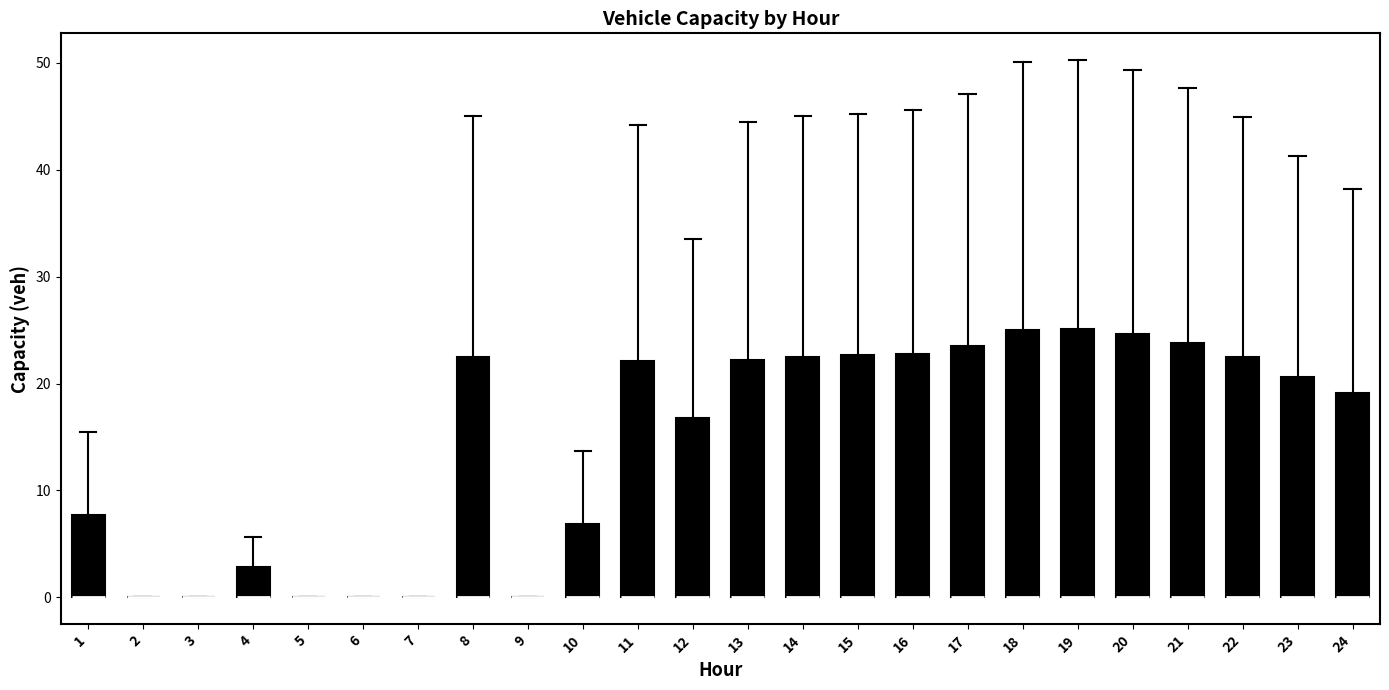

Where does the upper whisker of the box at x = 8 end on the y-axis? The values are not printed on the chart, so give them approximately, as read against the axis.

45